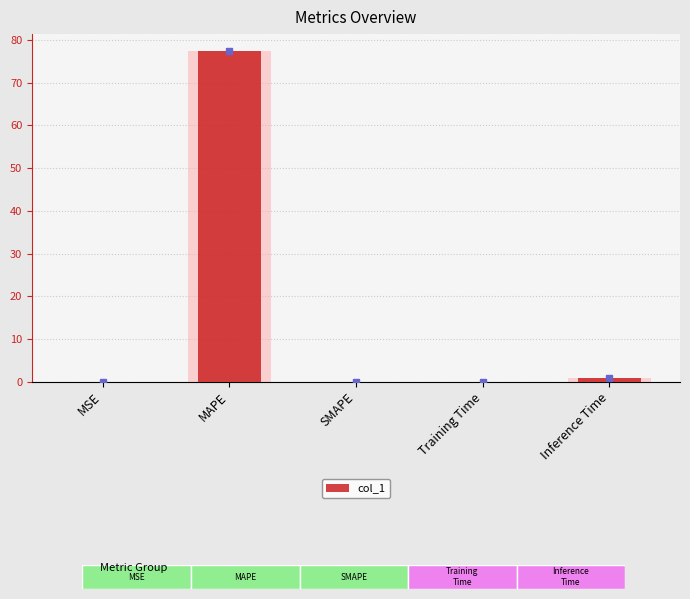

Which has a higher value, Training Time or SMAPE?

Training Time